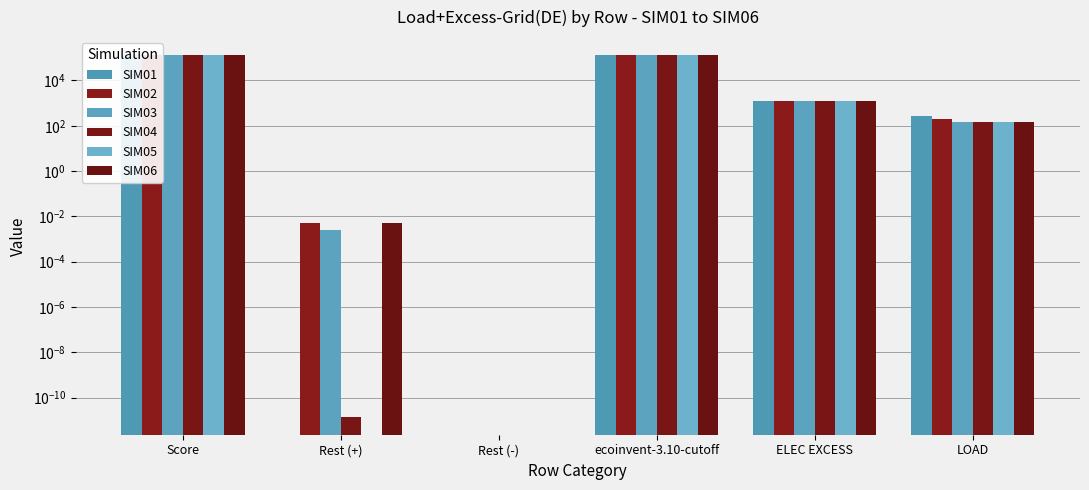

At ELEC EXCESS, list the series in order from smallest to largest.

SIM03, SIM06, SIM05, SIM04, SIM02, SIM01